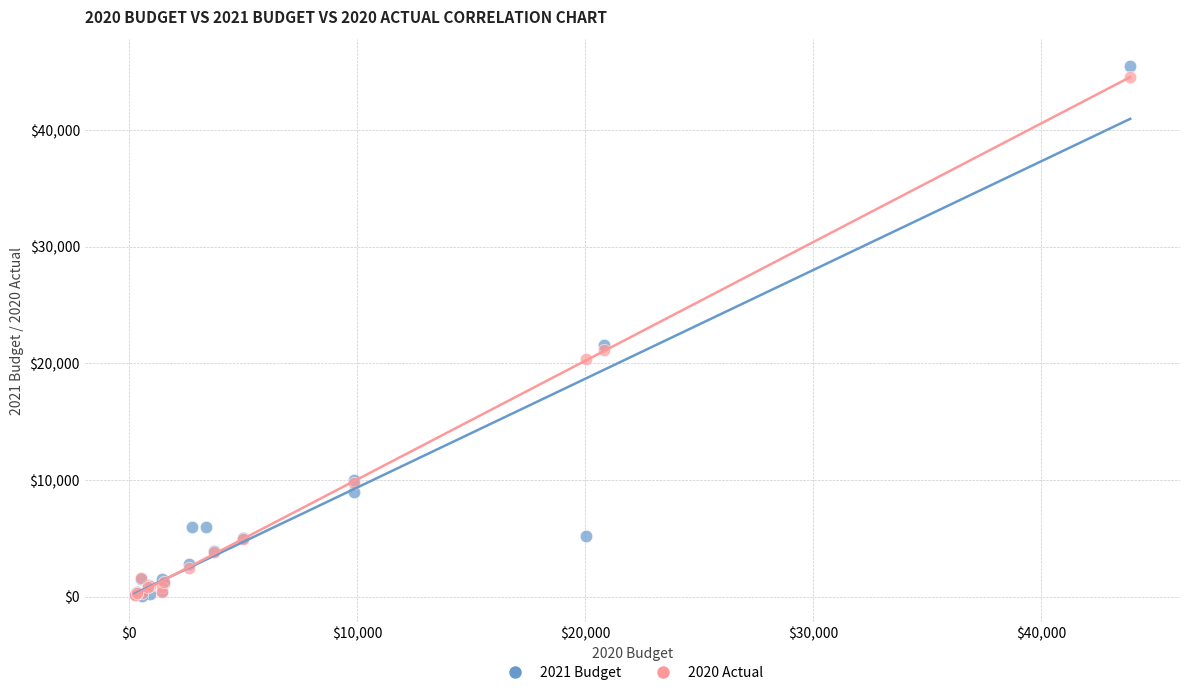

Which series has the widest spread of Y values?

2021 Budget